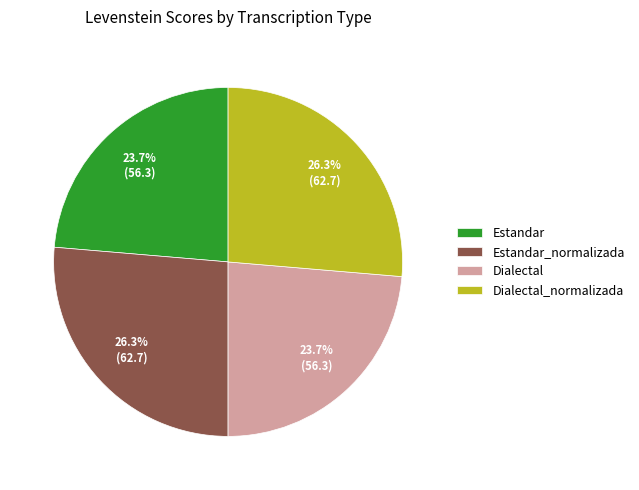

True or false: Estandar accounts for 32% of the total.

False